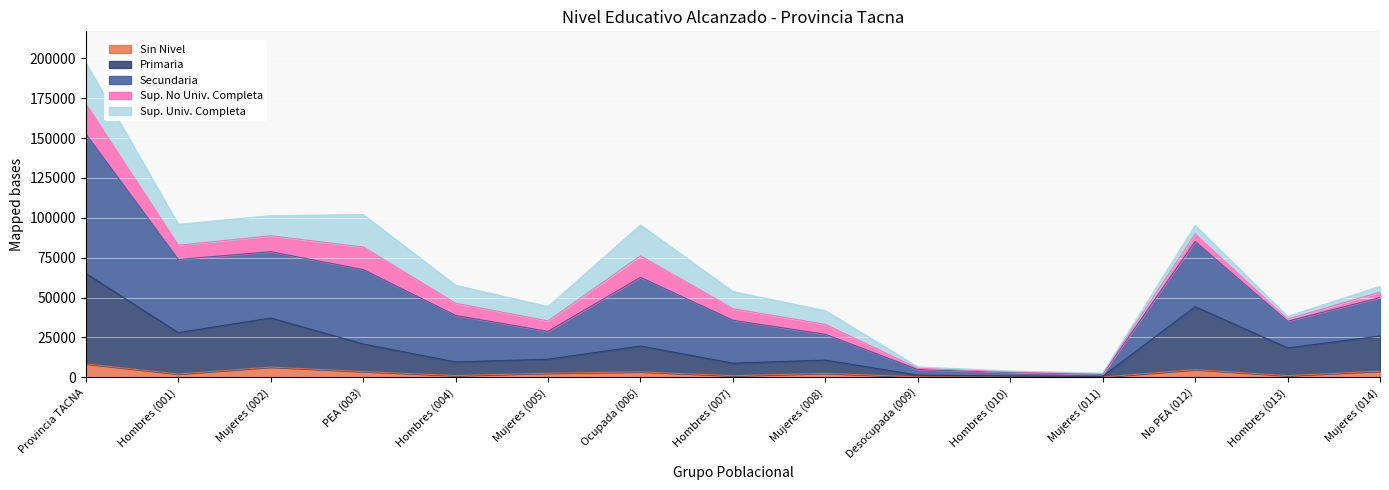

What is the total value across all series at Mujeres (008)?

41754